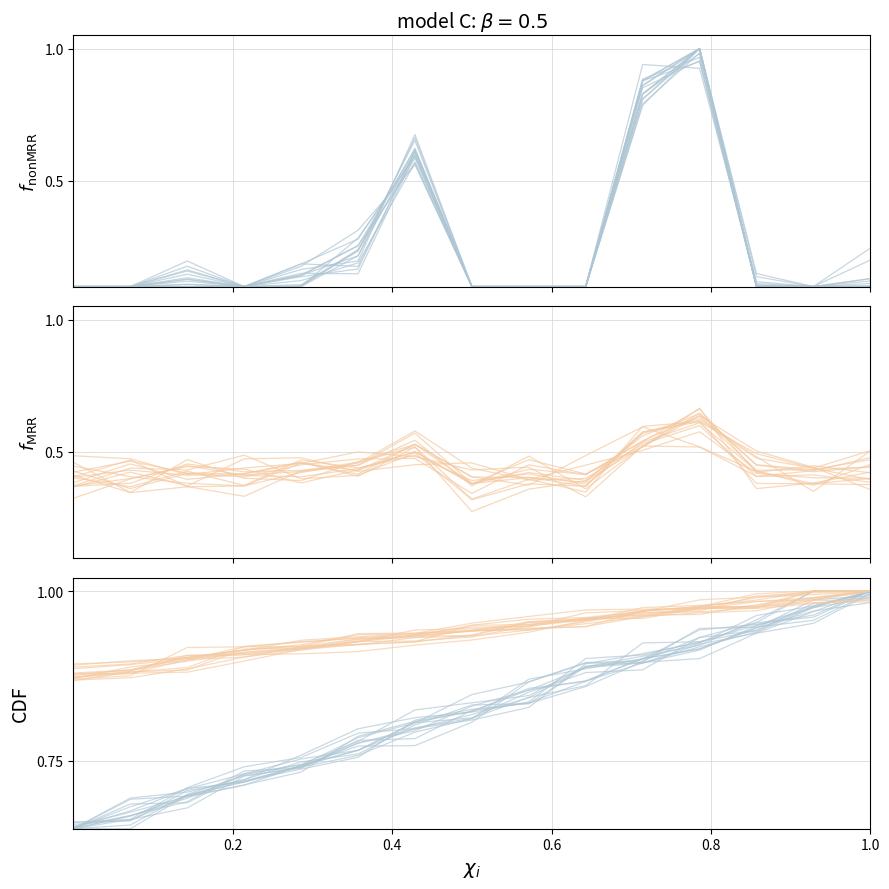

Is this an area chart (filled region under the line)?

No